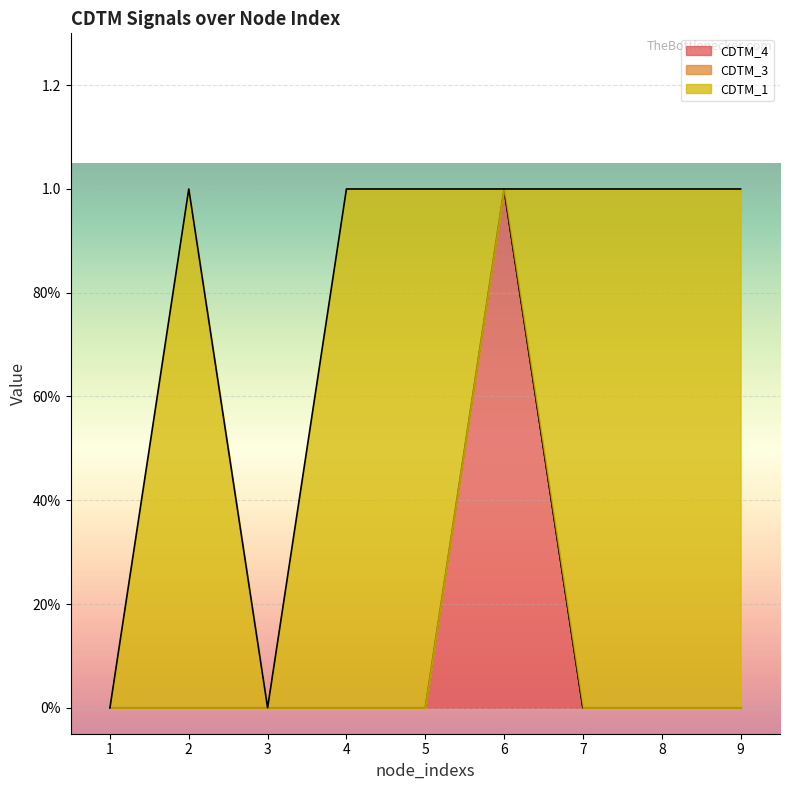

What is the difference between the highest and lowest values at 4?

1